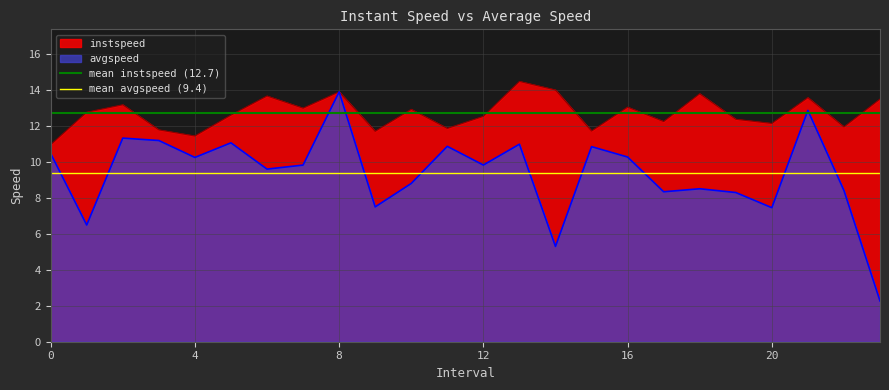

The instspeed series shows 11.4 at 4. True or false?

True